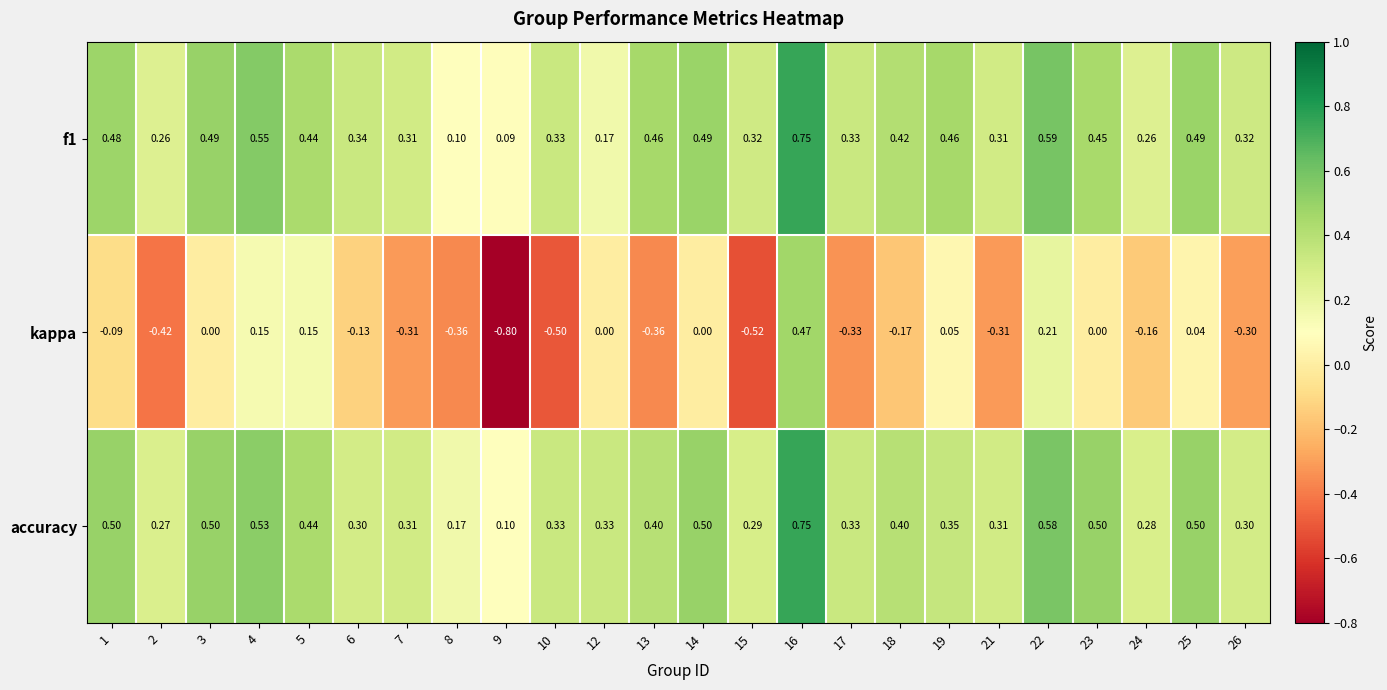

Which series has the largest range (max minus min)?

kappa